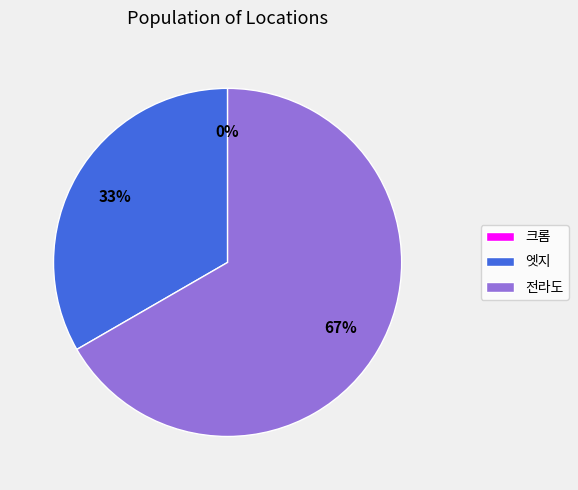

What is the change in value from 엣지 to 전라도?

+1